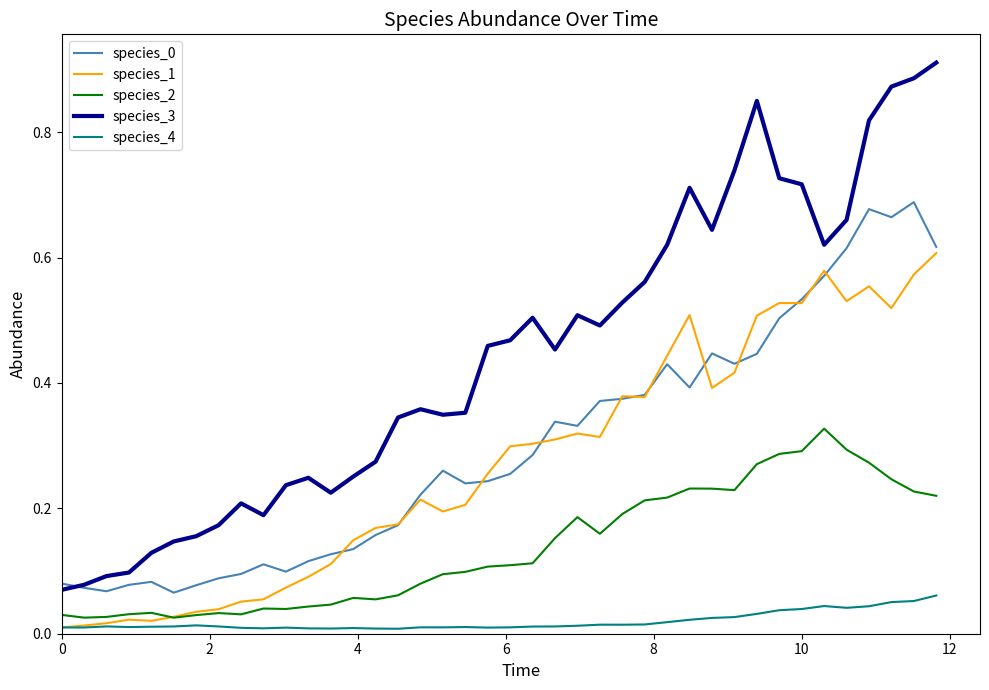

Which series has the widest spread of values?

species_3